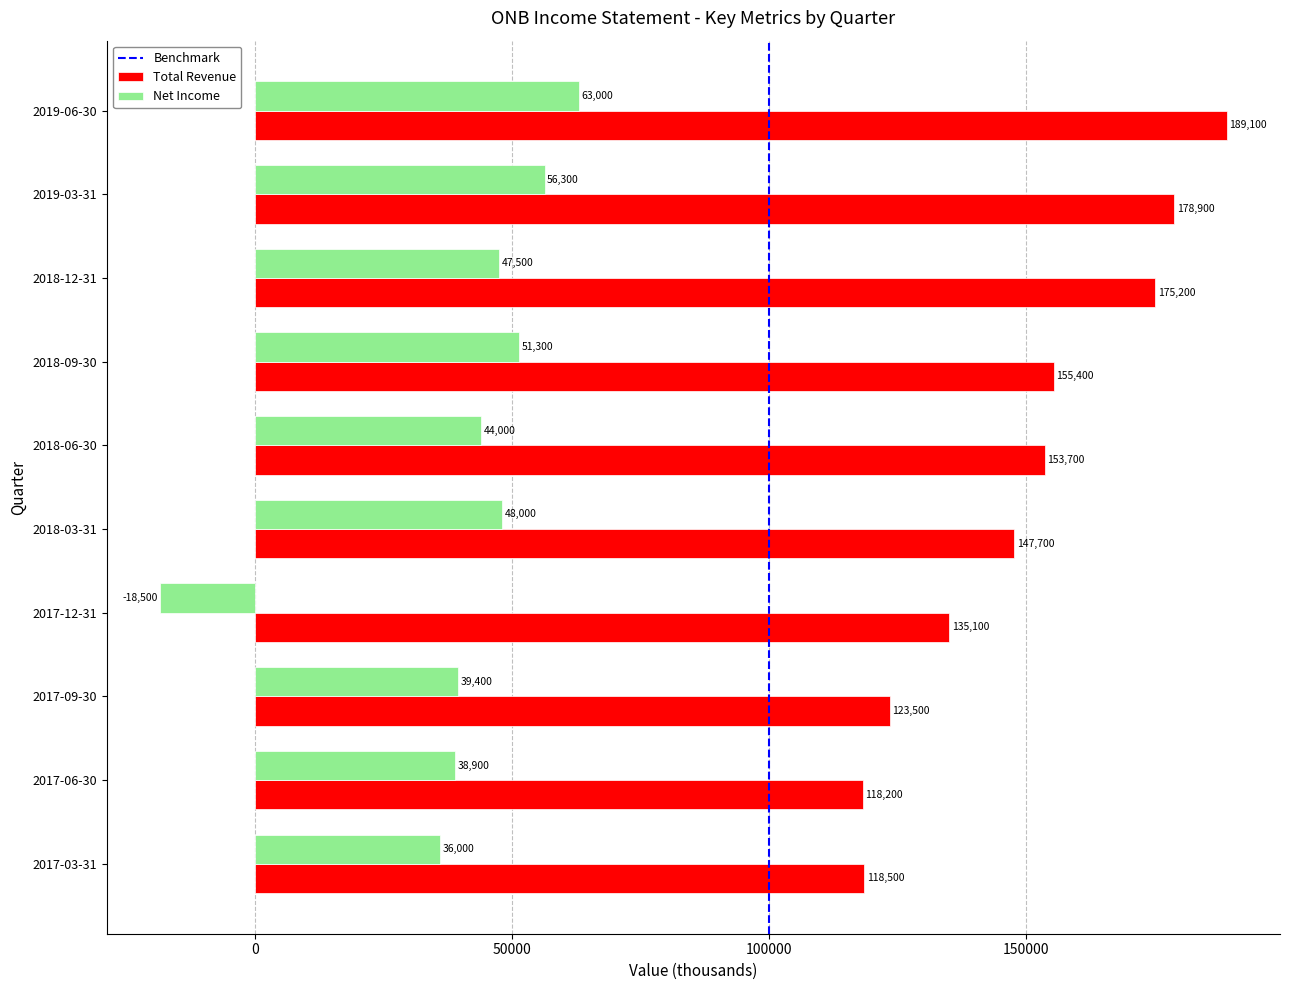

What is the average value of the Total Revenue series?

149530